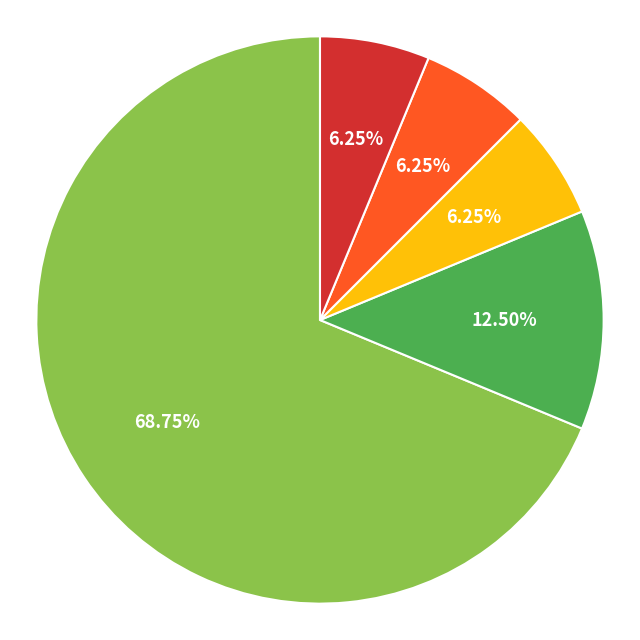

Does any single category account for the majority?

Yes